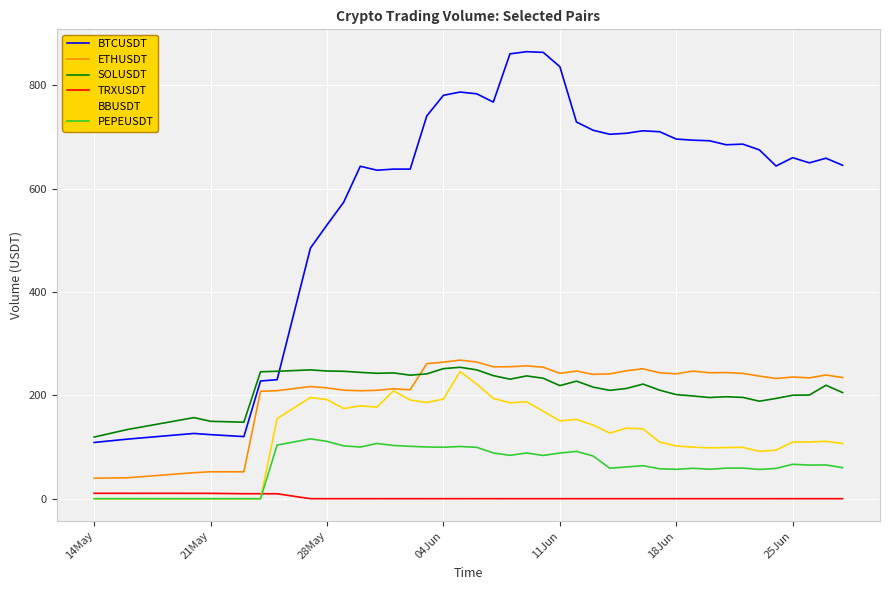

What is the average value of the BBUSDT series?

128.3